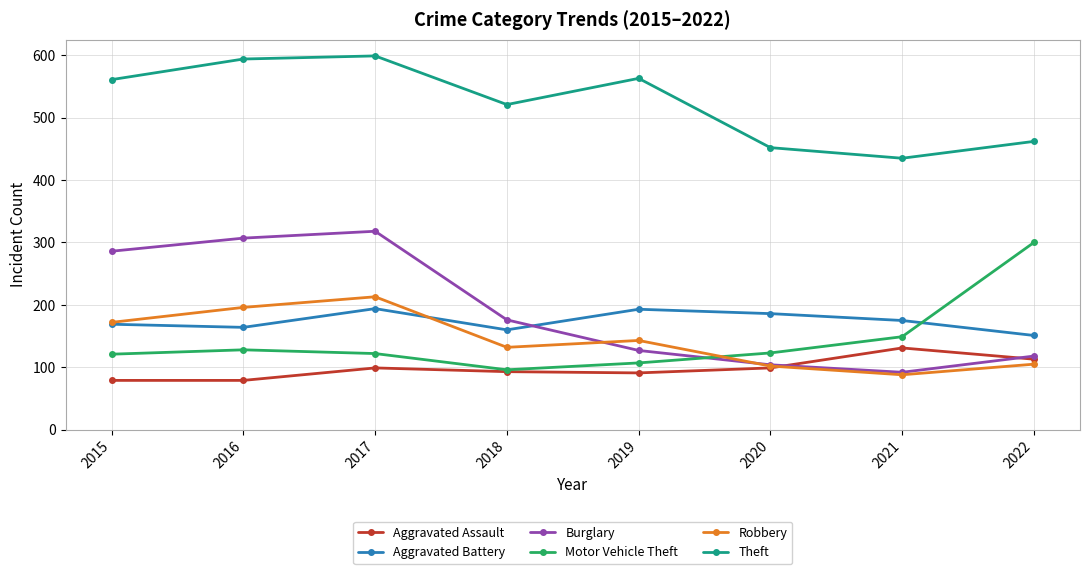

At 2016, list the series in order from largest to smallest.

Theft, Burglary, Robbery, Aggravated Battery, Motor Vehicle Theft, Aggravated Assault